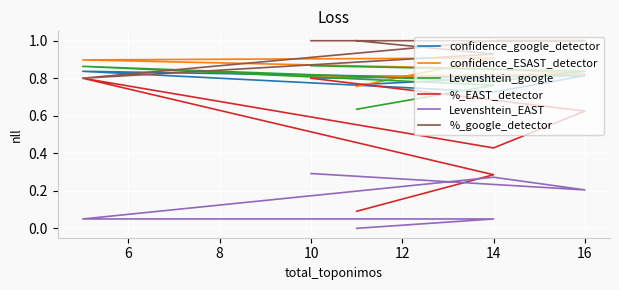

What are all the series names shown in the legend?

confidence_google_detector, confidence_ESAST_detector, Levenshtein_google, %_EAST_detector, Levenshtein_EAST, %_google_detector